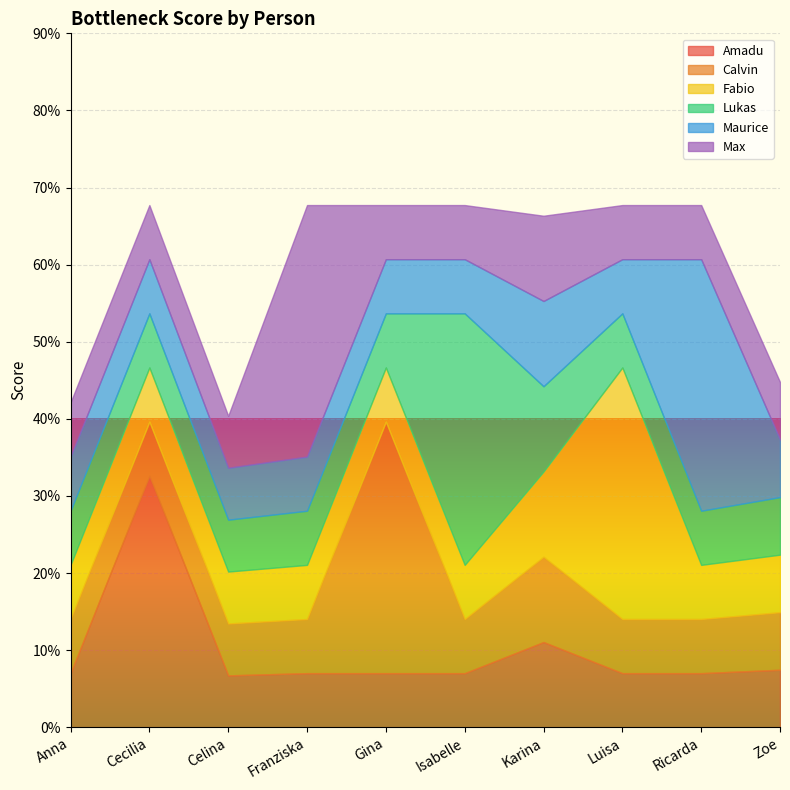

Is it true that Amadu equals 0.3 at Cecilia?

True